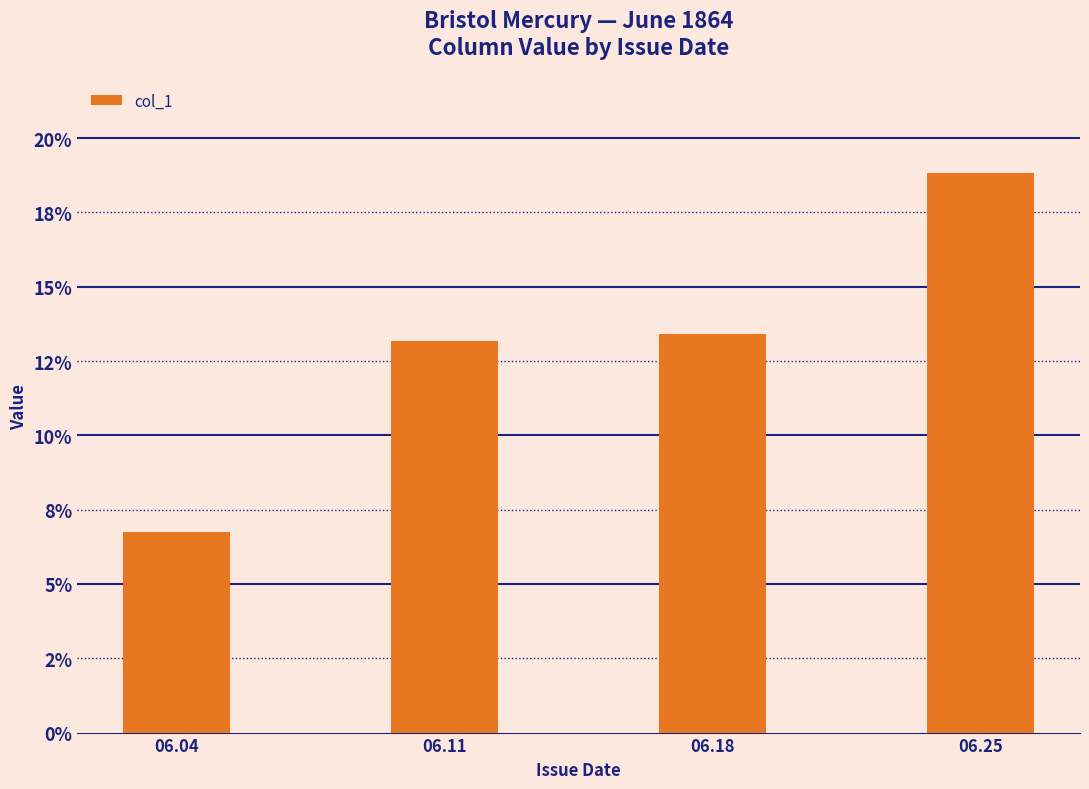

What is the minimum value shown in the chart?

0.1